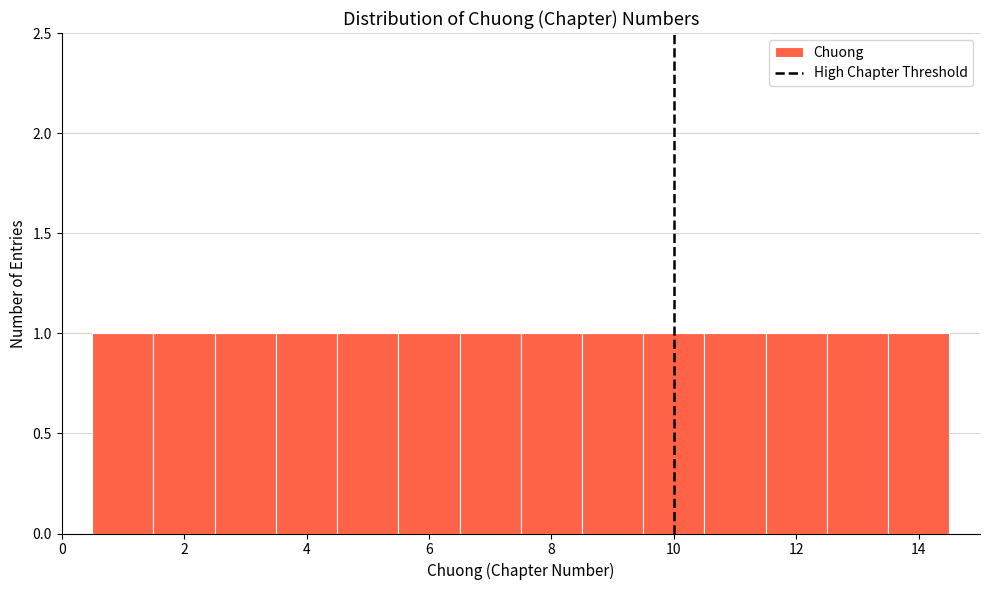

Reading left to right, transcribe this chart: for each bar, give the range it covers on the x-axis and its height. Neither the bar edges nor the heights are printed on the chart, so give them approximately, as read against the axes.

0.5 to 1.5: 1
1.5 to 2.5: 1
2.5 to 3.5: 1
3.5 to 4.5: 1
4.5 to 5.5: 1
5.5 to 6.5: 1
6.5 to 7.5: 1
7.5 to 8.5: 1
8.5 to 9.5: 1
9.5 to 10.5: 1
10.5 to 11.5: 1
11.5 to 12.5: 1
12.5 to 13.5: 1
13.5 to 14.5: 1